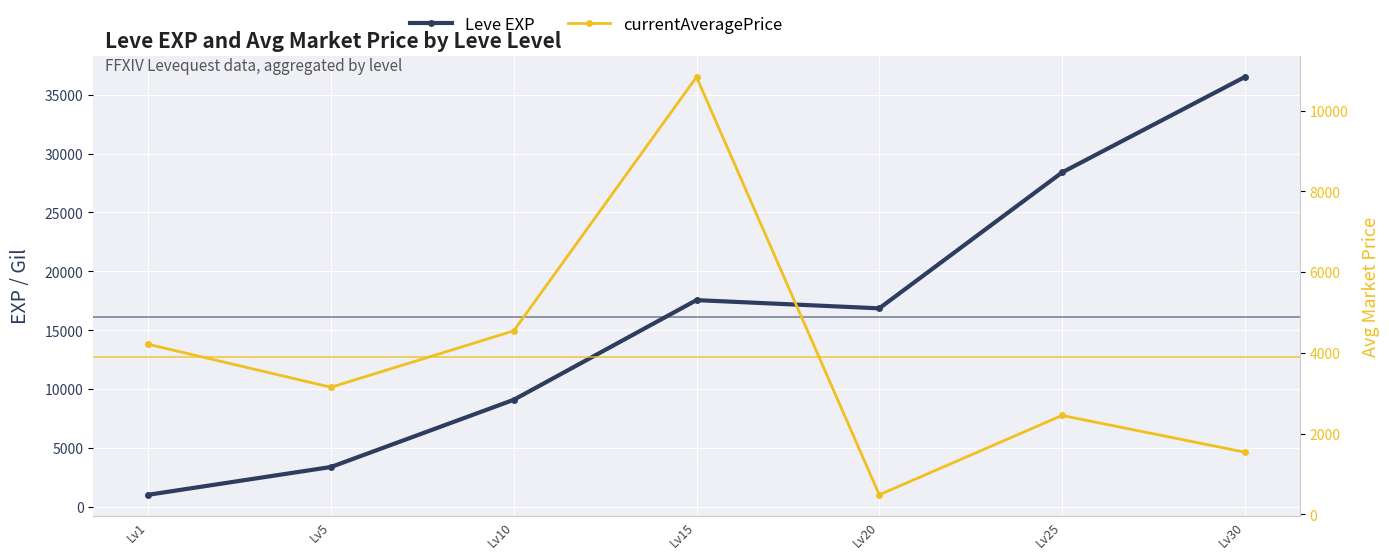

What is the spread (max minus min) of values at Lv15?

6727.2